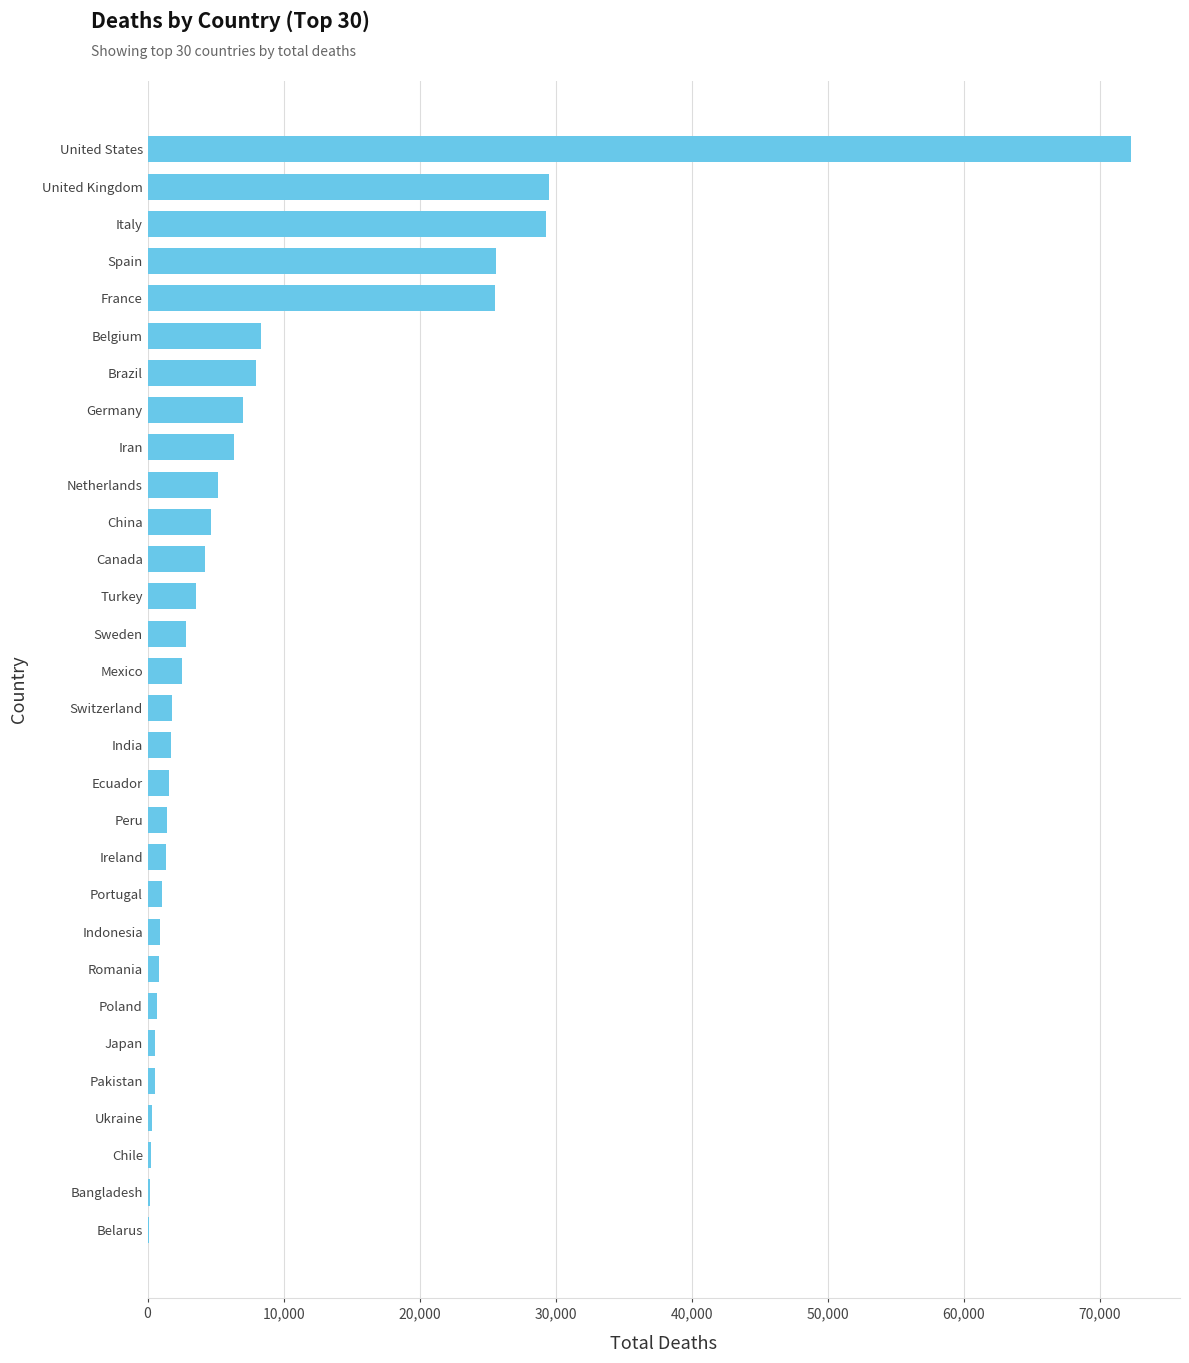

How many categories are shown in the chart?

30